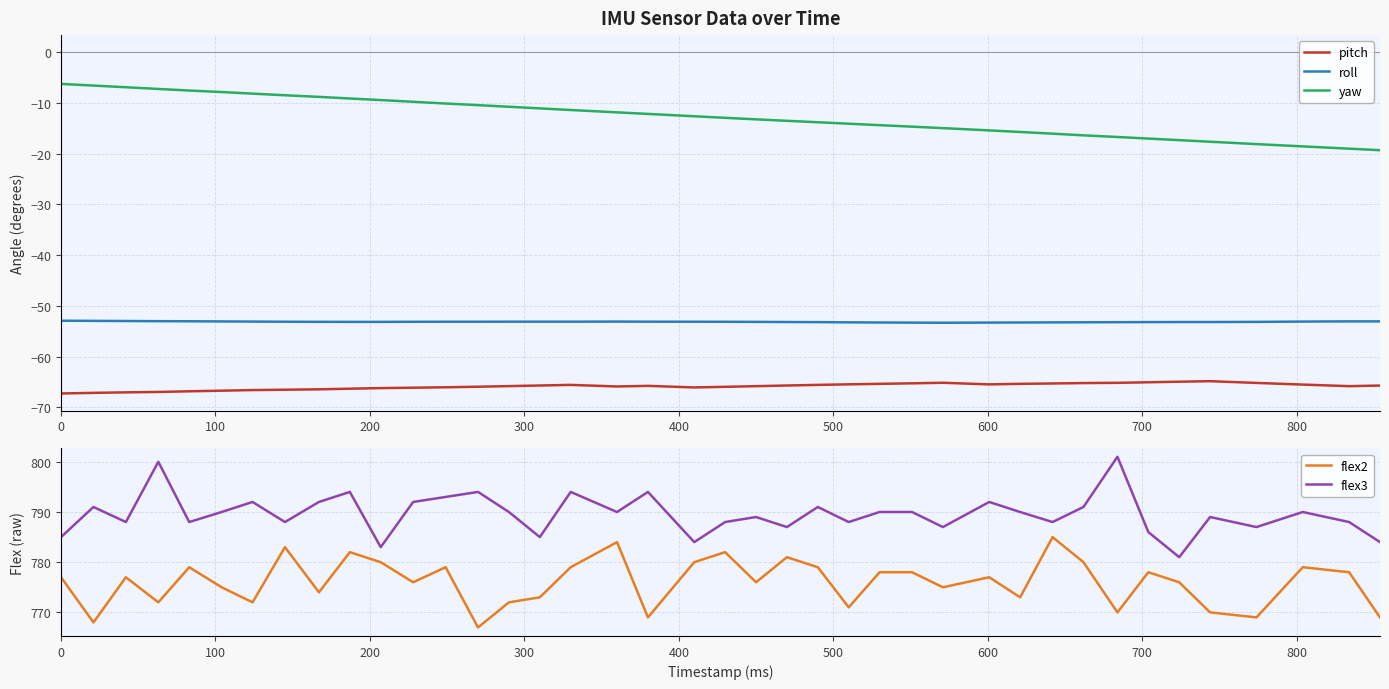

True or false: flex2 and flex3 cross at least once.

False